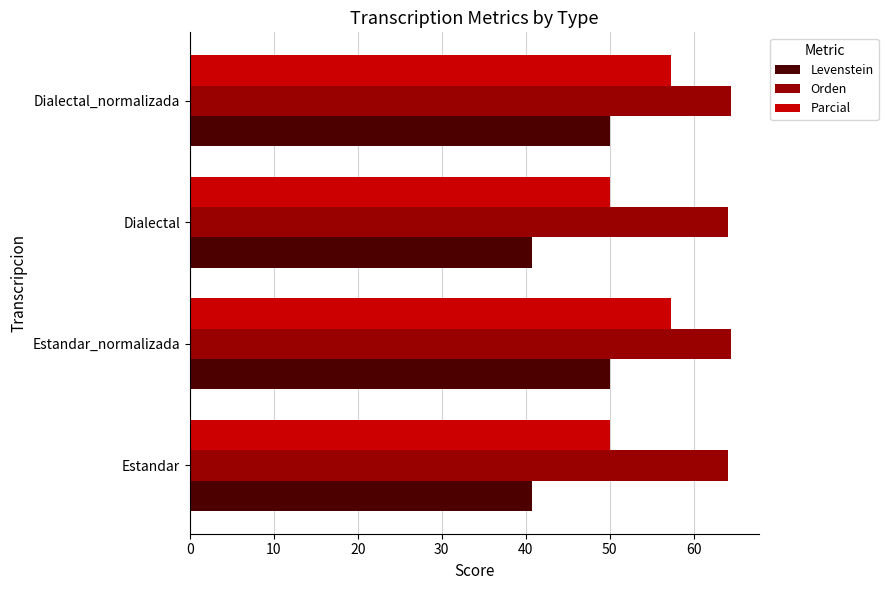

Which series has the widest spread of values?

Levenstein